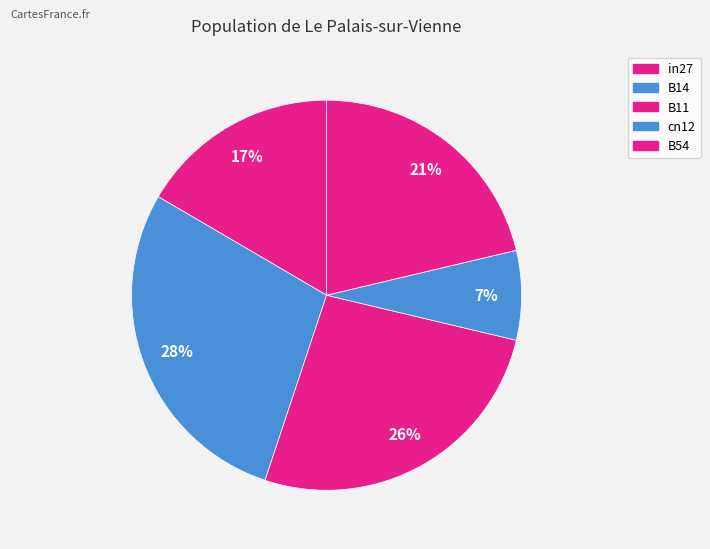

Combined, do in27 and B54 account for over 50%?

No